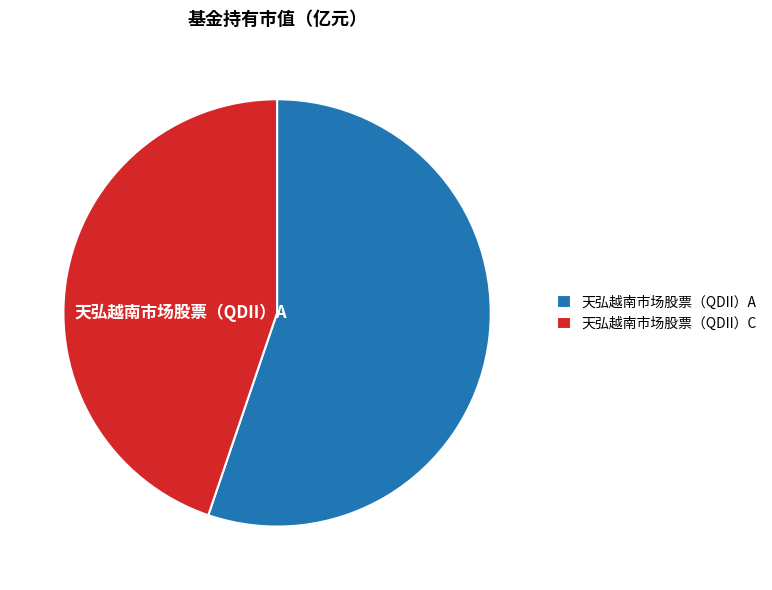

Count the number of slices in the pie.

2